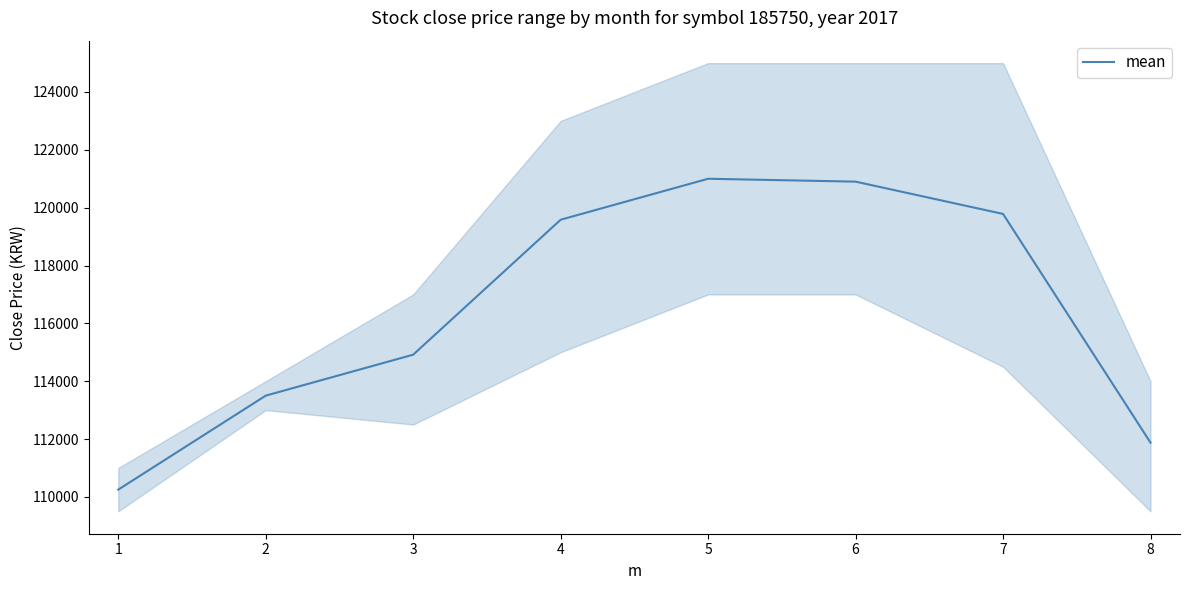

List the labels in order of value, largest first.

5, 6, 7, 4, 3, 2, 8, 1